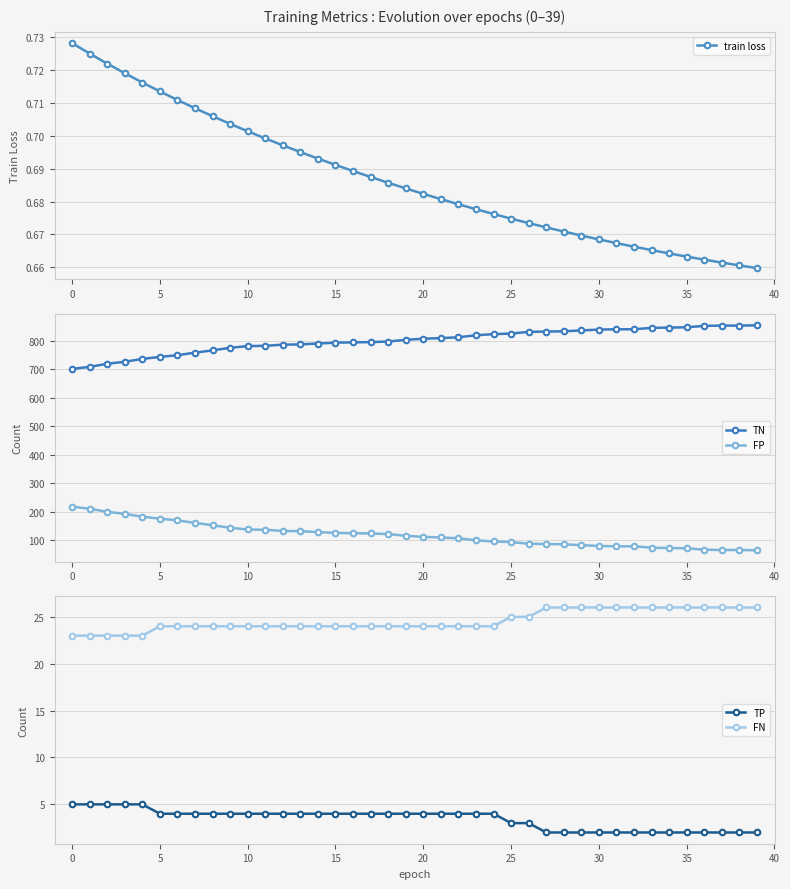

The train loss series shows 0.7 at 32. True or false?

True